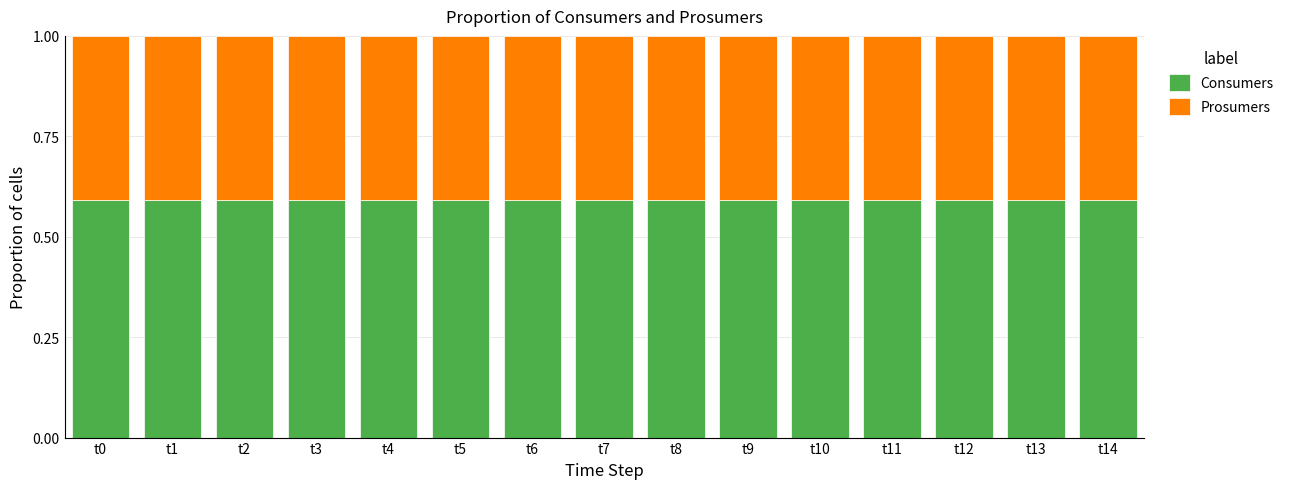

What is the total value across all series at t5?

1.0